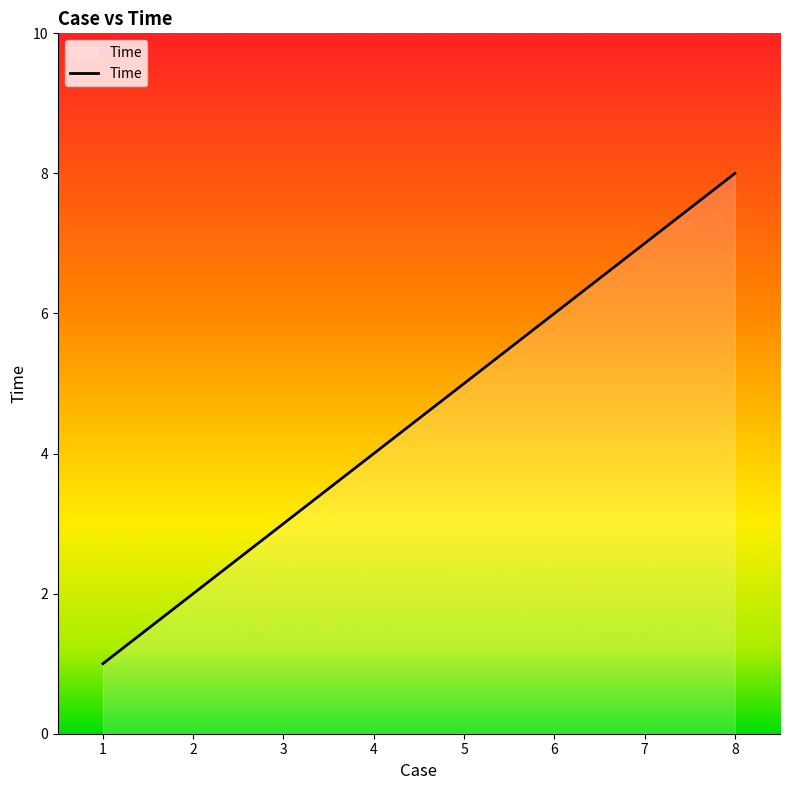

True or false: the data has more than 1 interior local peaks.

False